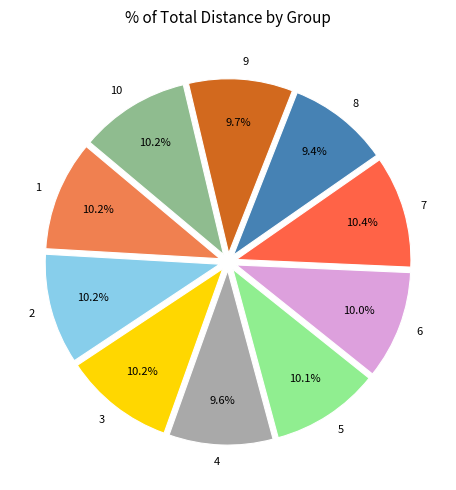

Is it true that 3 is 2% of the pie?

False